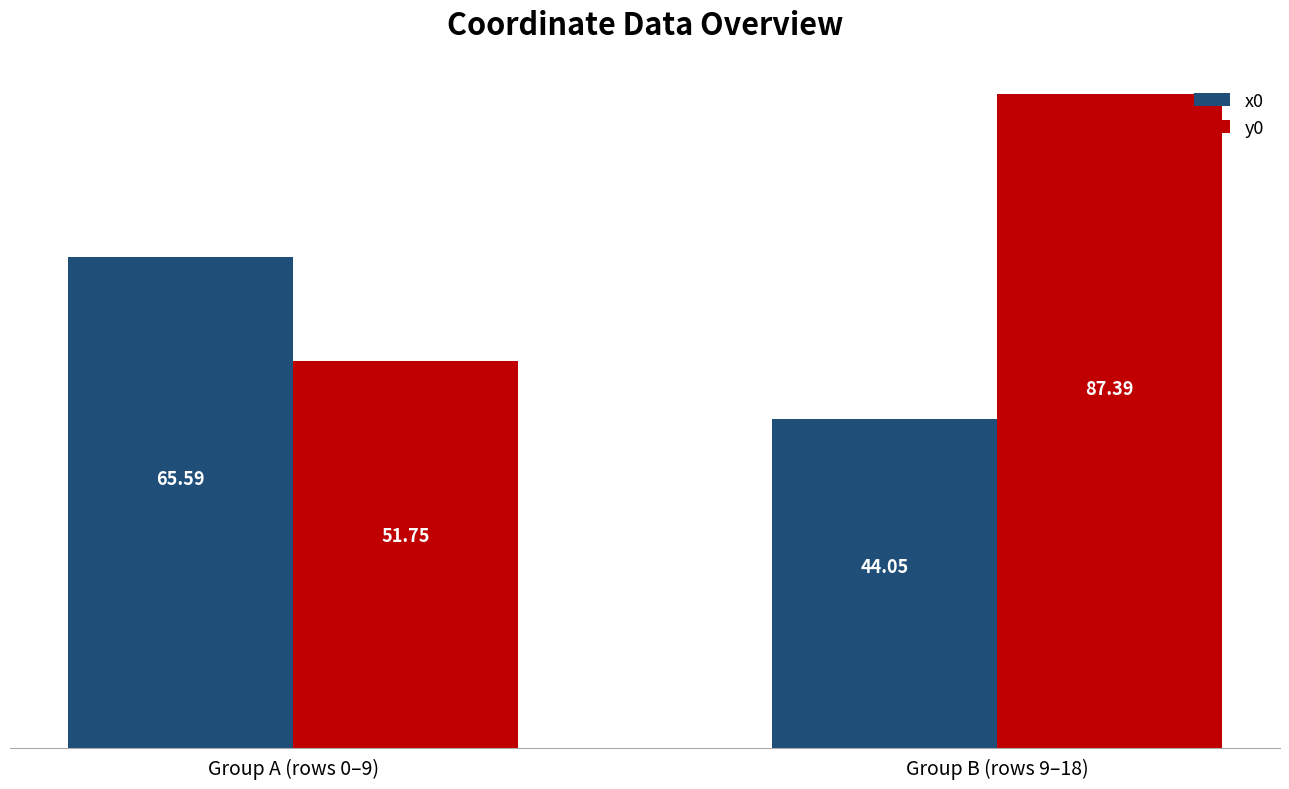

How many bars are there in total?

4